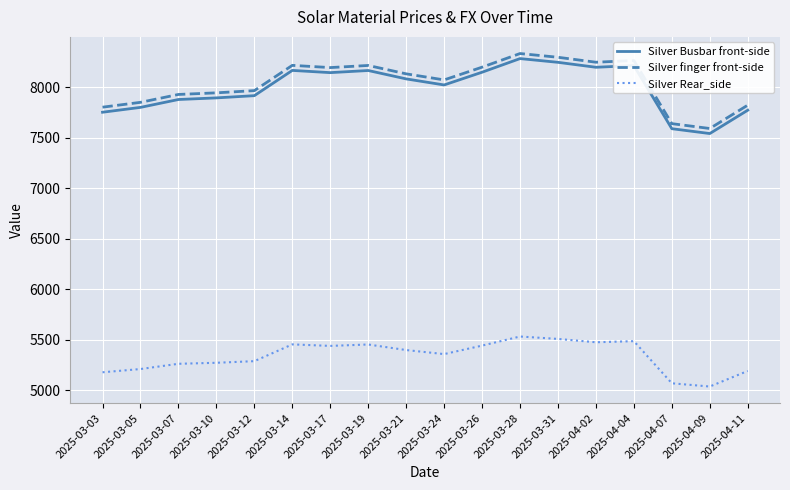

At which category does the chart reach its minimum across all series?

2025-04-09